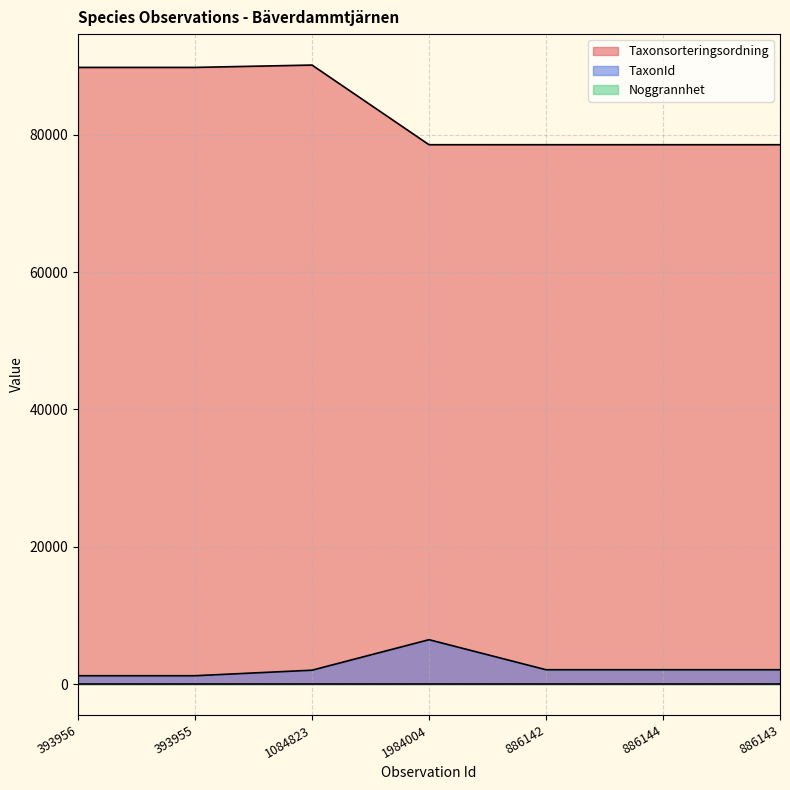

Count the number of categories in the chart.

7